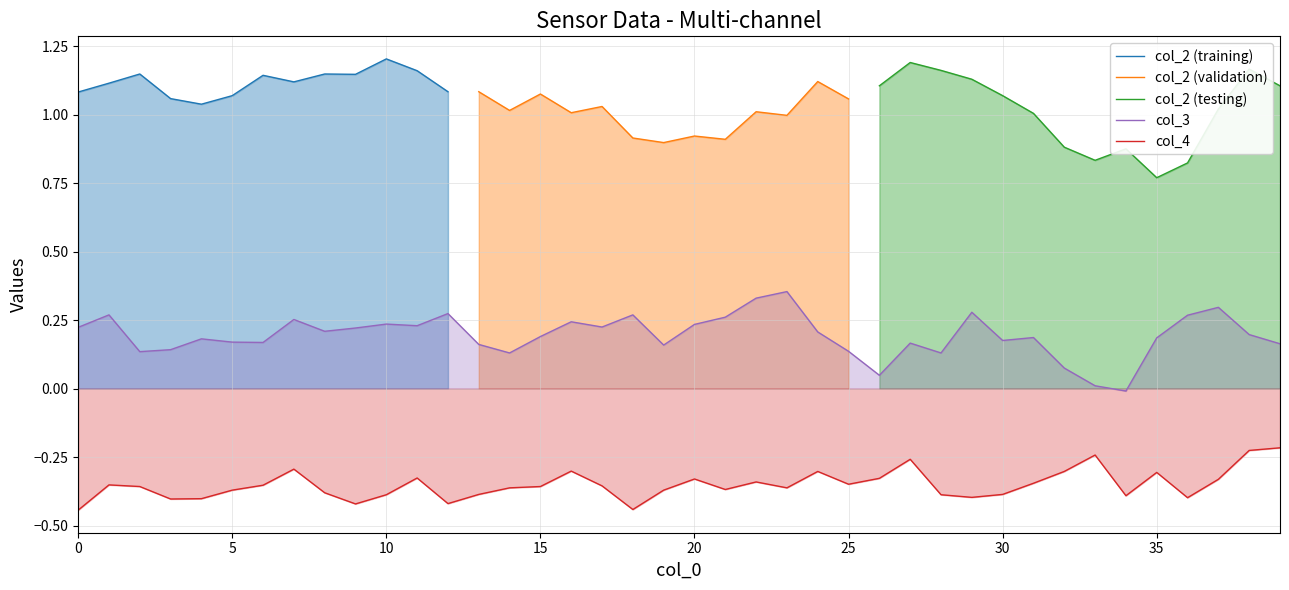

Read the col_3 value at 36.

0.3